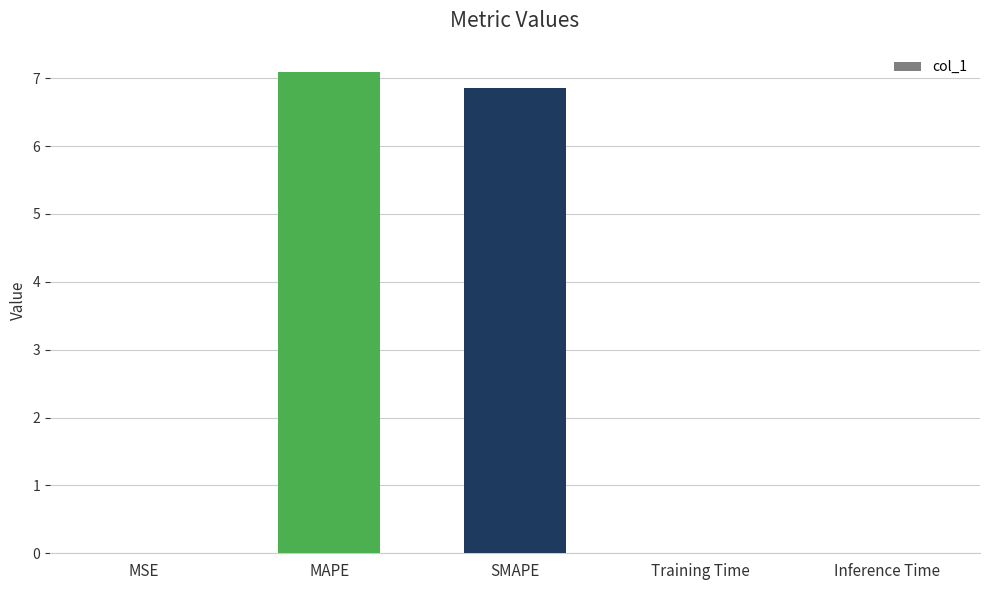

The value at SMAPE is 6.8. True or false?

True